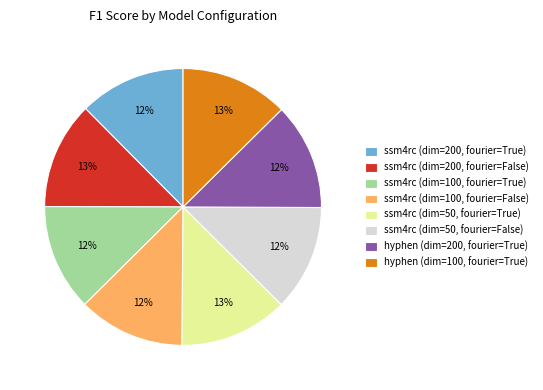

What percentage is the ssm4rc (dim=100, fourier=False) slice, to the nearest percent?

12%